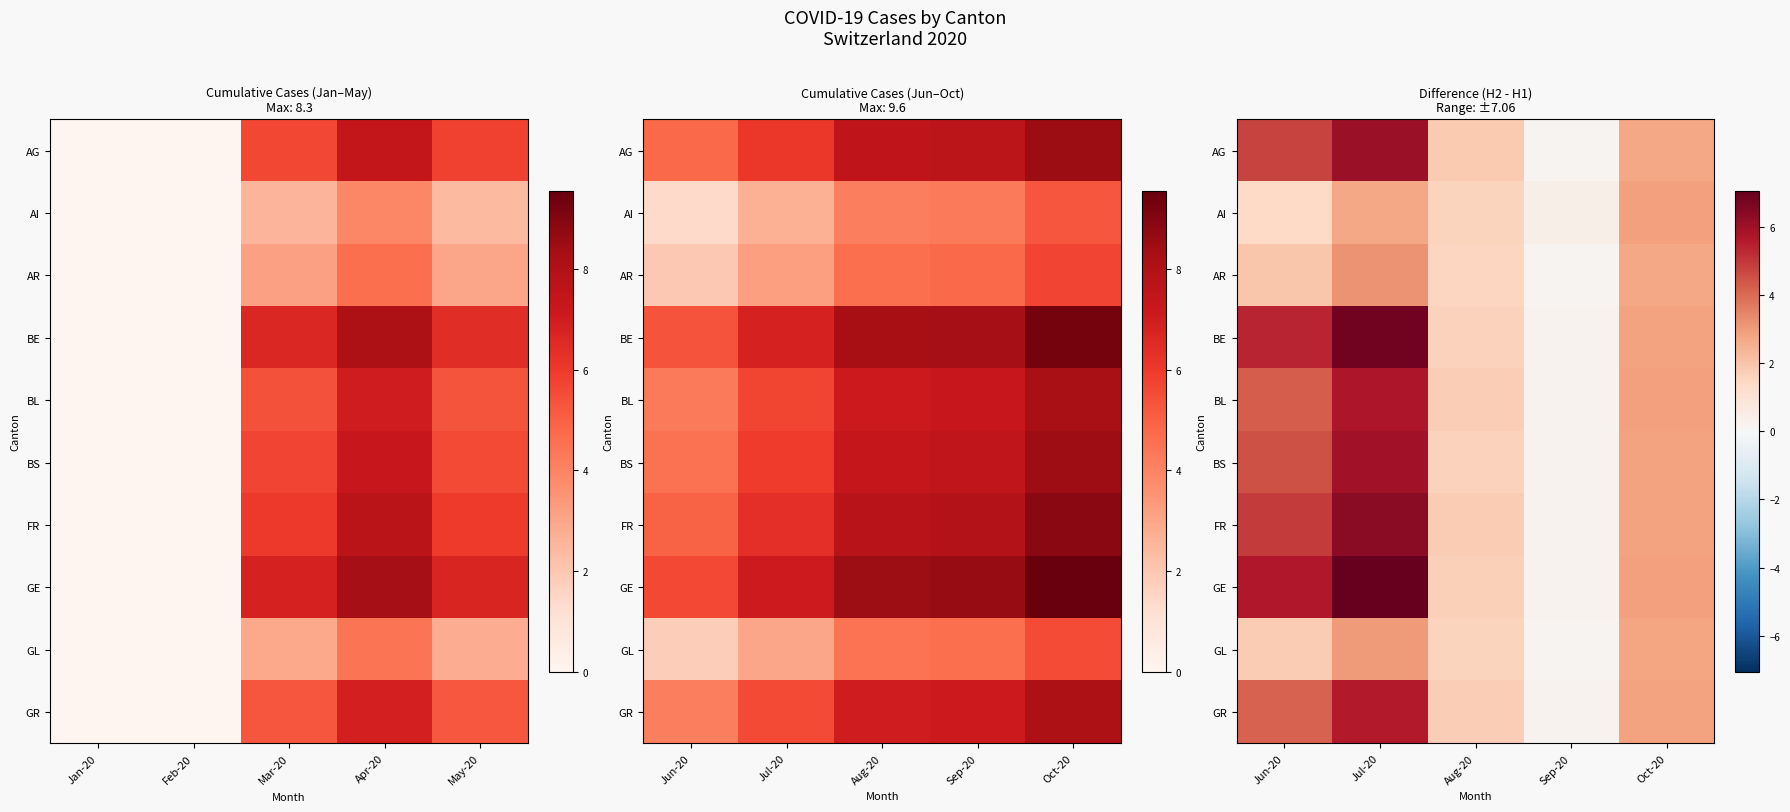

List the series in order of their peak value, lowest first.

AI, GL, AR, GR, BL, BS, AG, FR, BE, GE